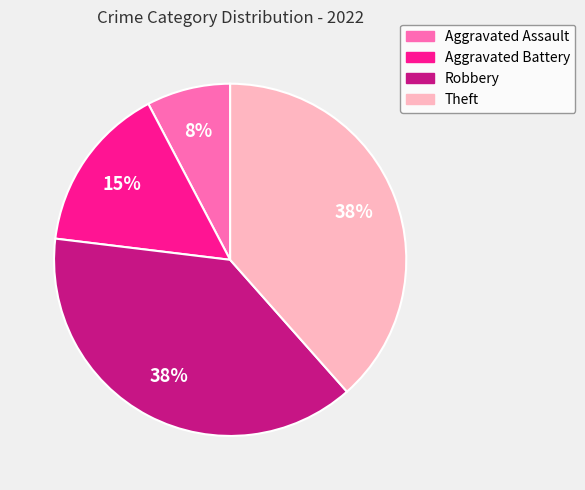

Count the number of slices in the pie.

4